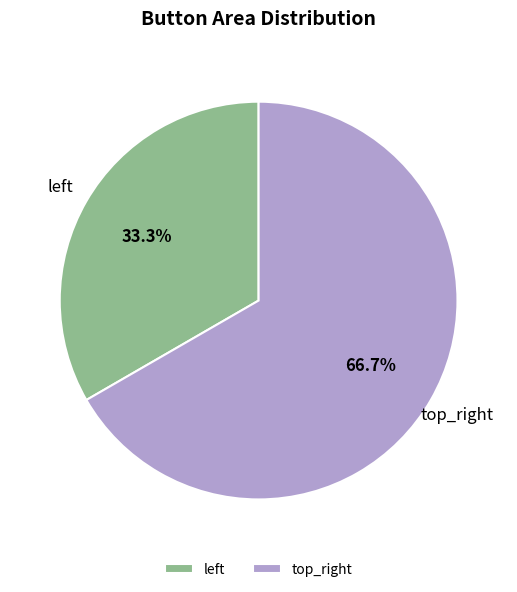

Is it true that top_right is 67% of the pie?

True